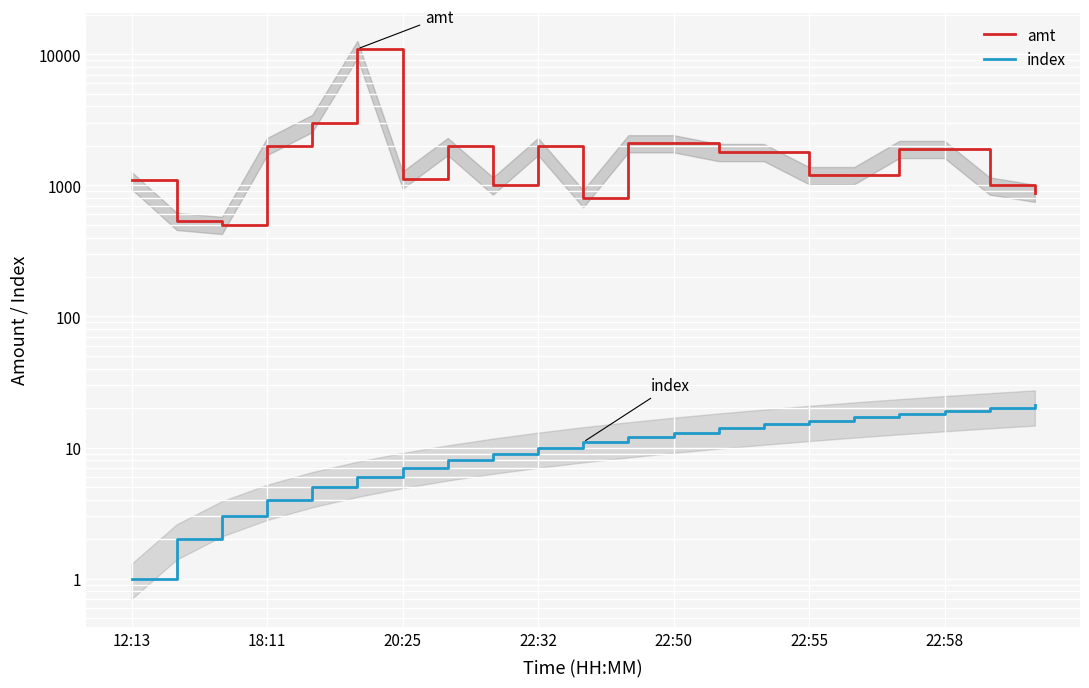

How many lines are shown in the chart?

2